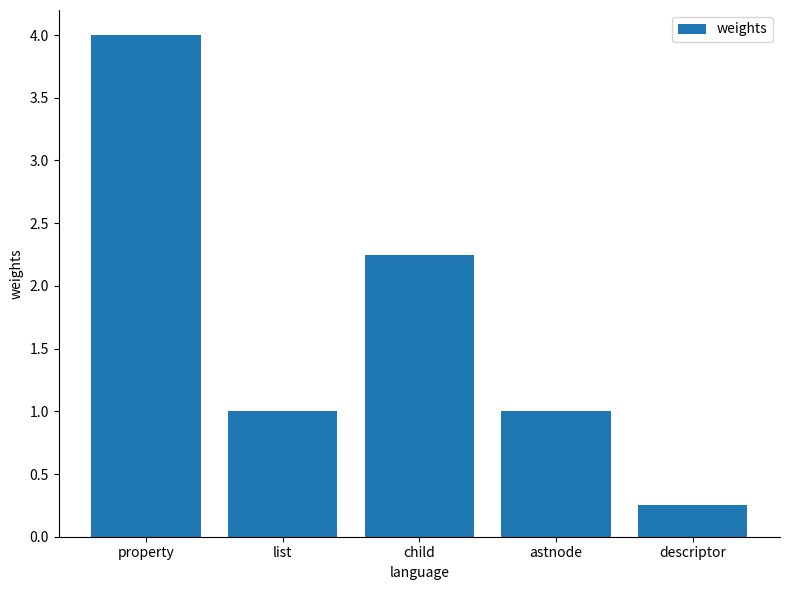

What is the average value?

1.7